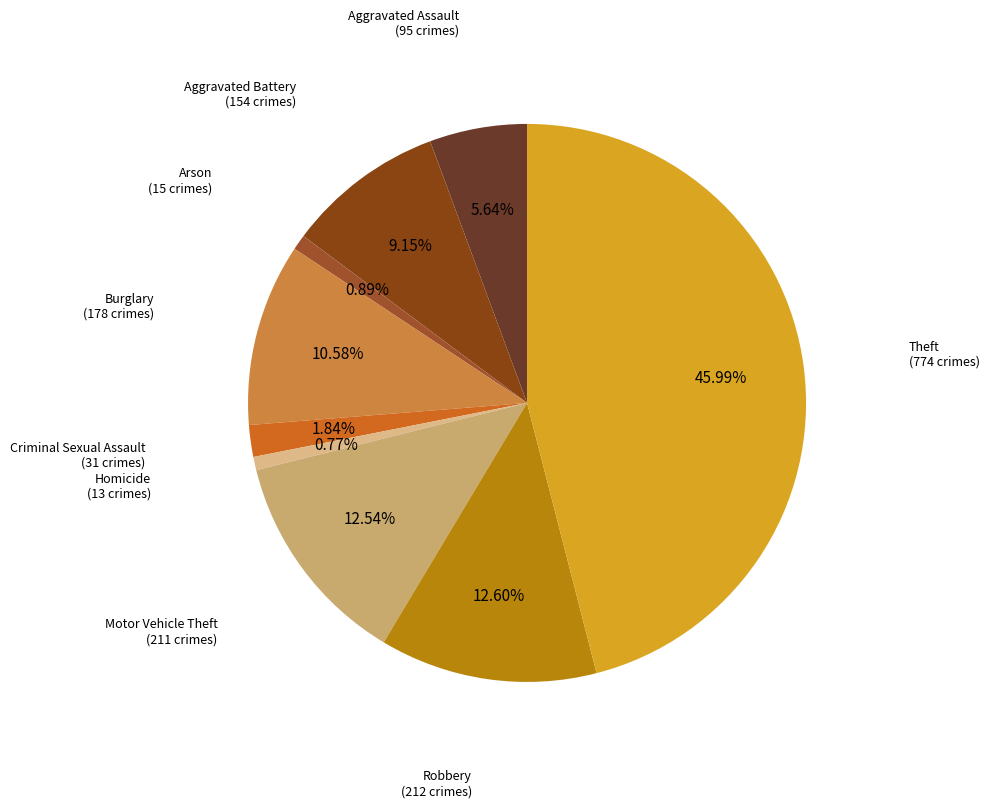

To the nearest percent, what is the difference between the Homicide and Burglary slice percentages?

10%